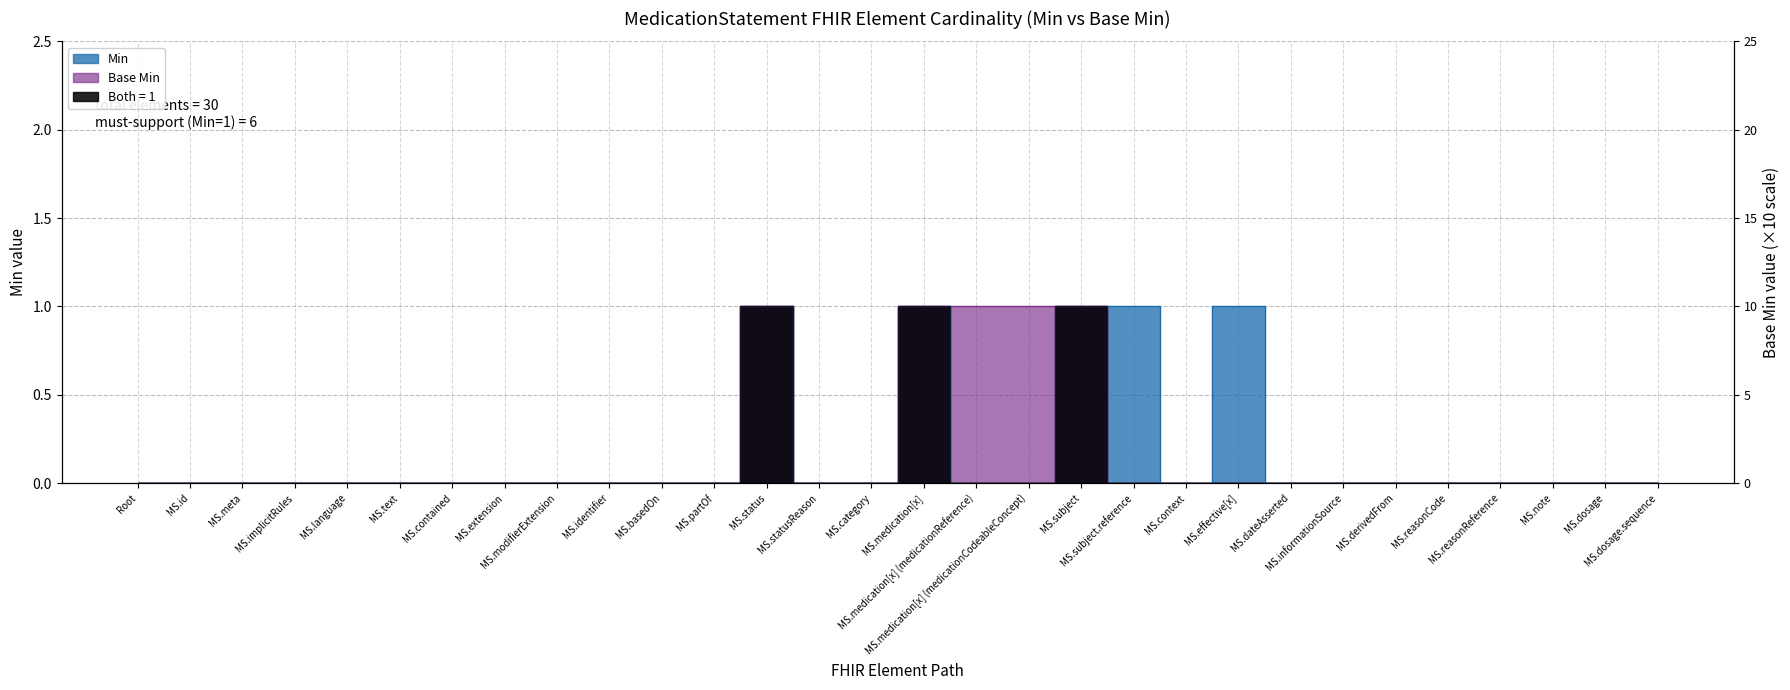

Between MS.derivedFrom and MS.medication[x], which is larger?

MS.medication[x]